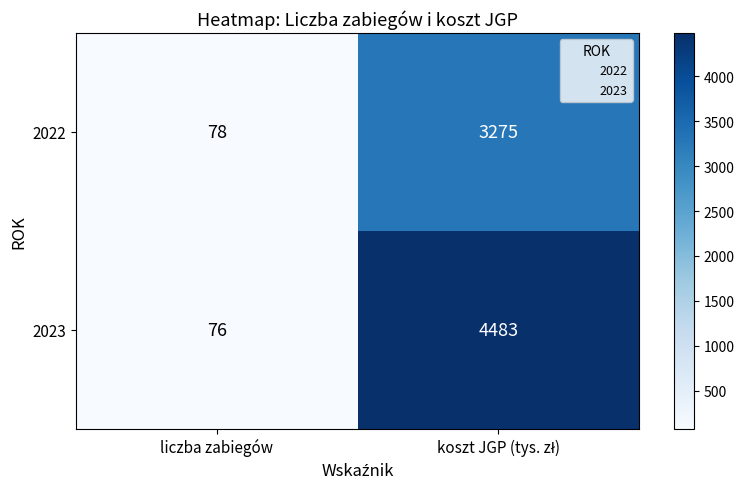

Reading left to right, extract all data points from this chart.

2022: 78	3275
2023: 76	4483